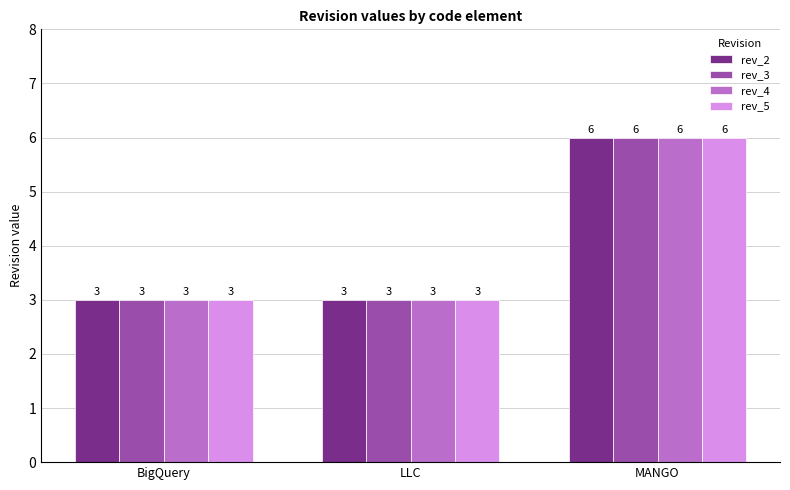

What is the total value across all series at BigQuery?

12